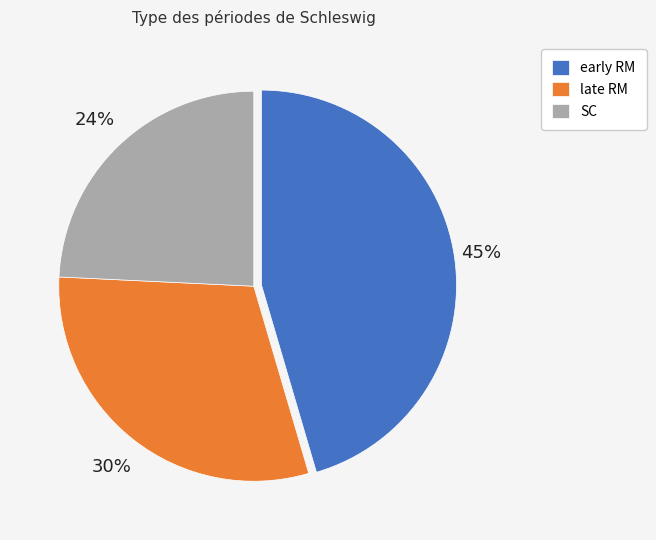

The early RM slice represents 39% of the pie. True or false?

False